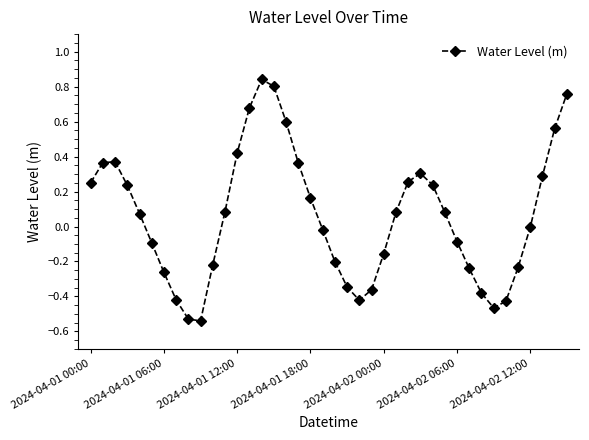

How many points are lower than both their immediate neighbors (excluding endpoints)?

3